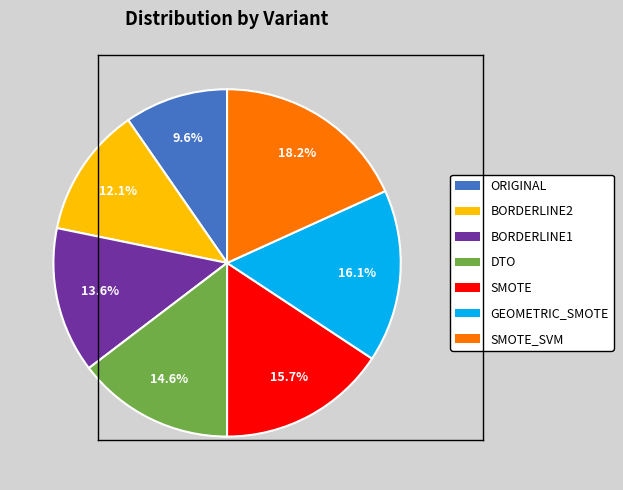

Is there any slice that represents more than half of the pie?

No